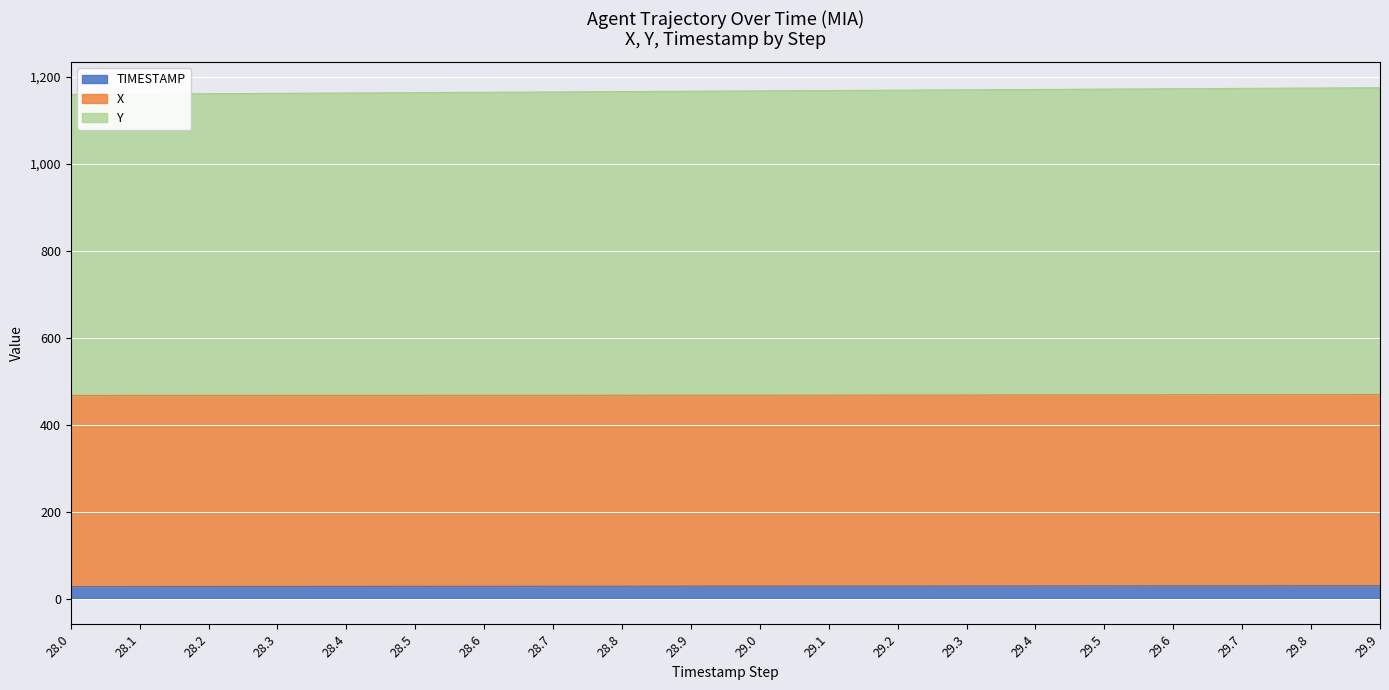

True or false: TIMESTAMP has a value of 46.8 at 29.8.

False